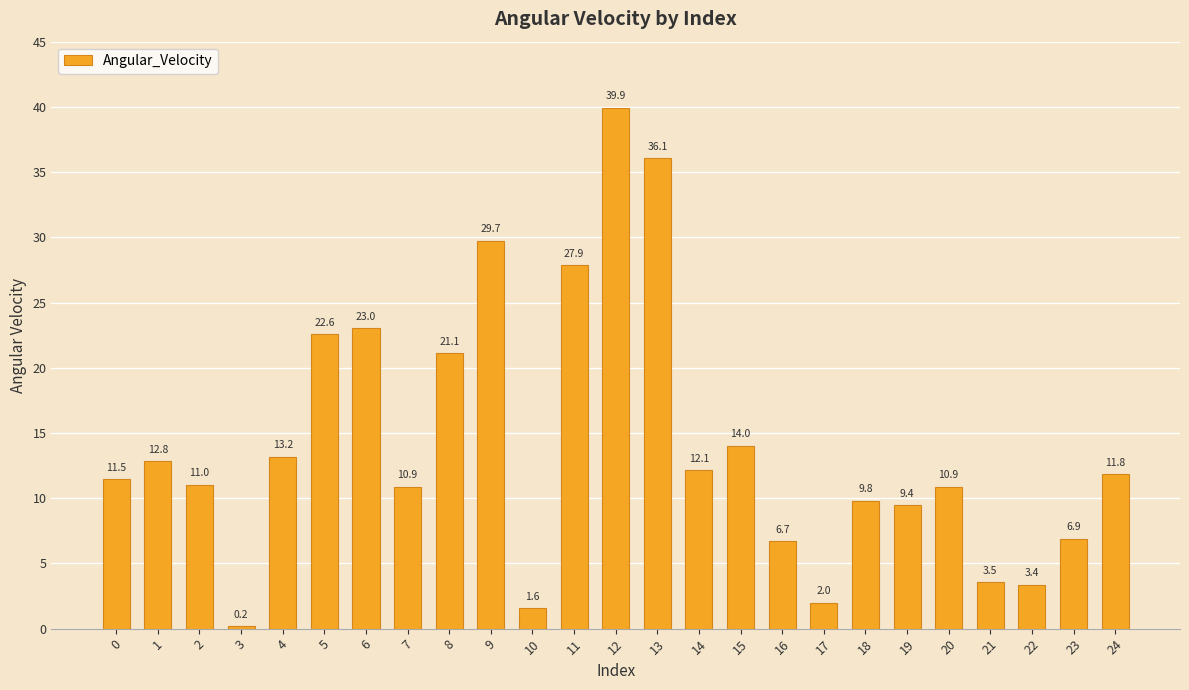

Which label corresponds to the smallest value in the chart?

3